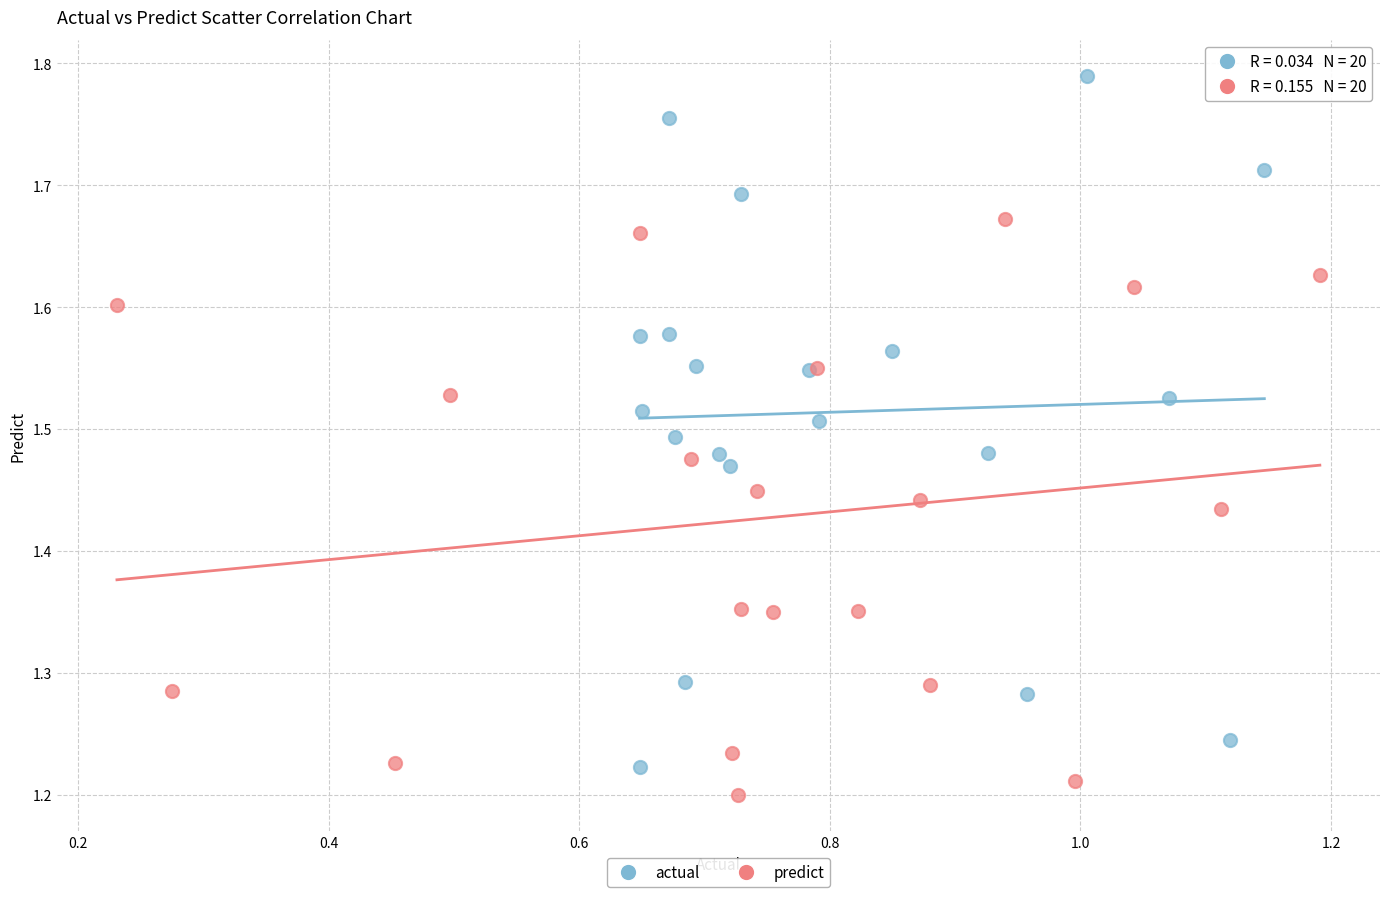

Which series reaches the minimum Y coordinate?

predict